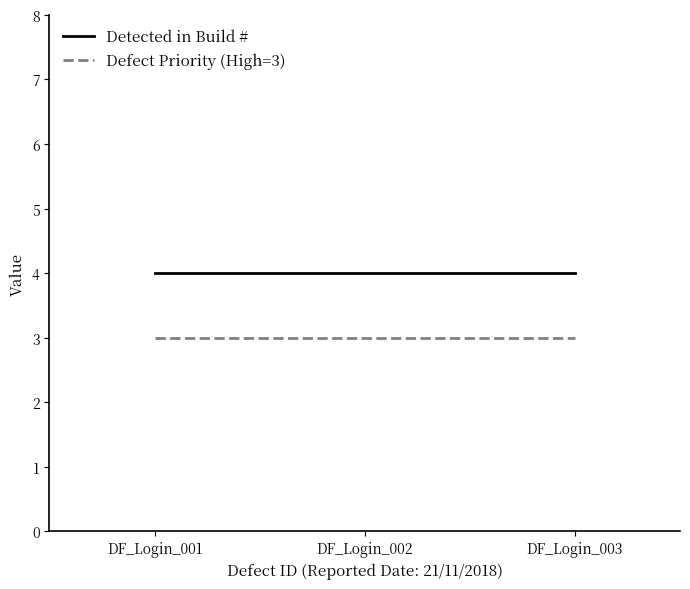

What is the total value across all series at DF_Login_002?

7